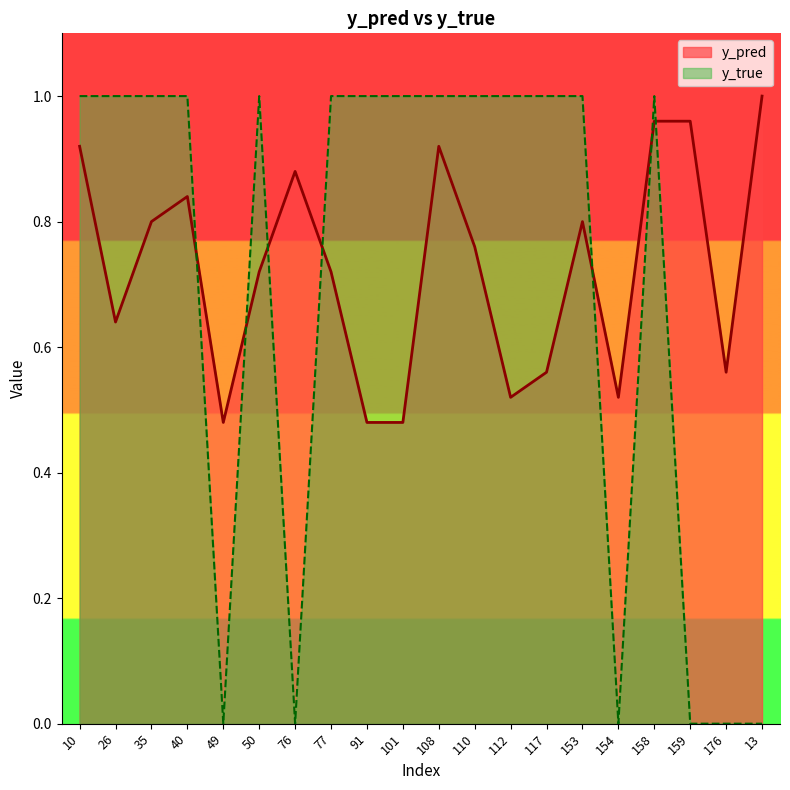

At which category is the sum across all series the highest?

158